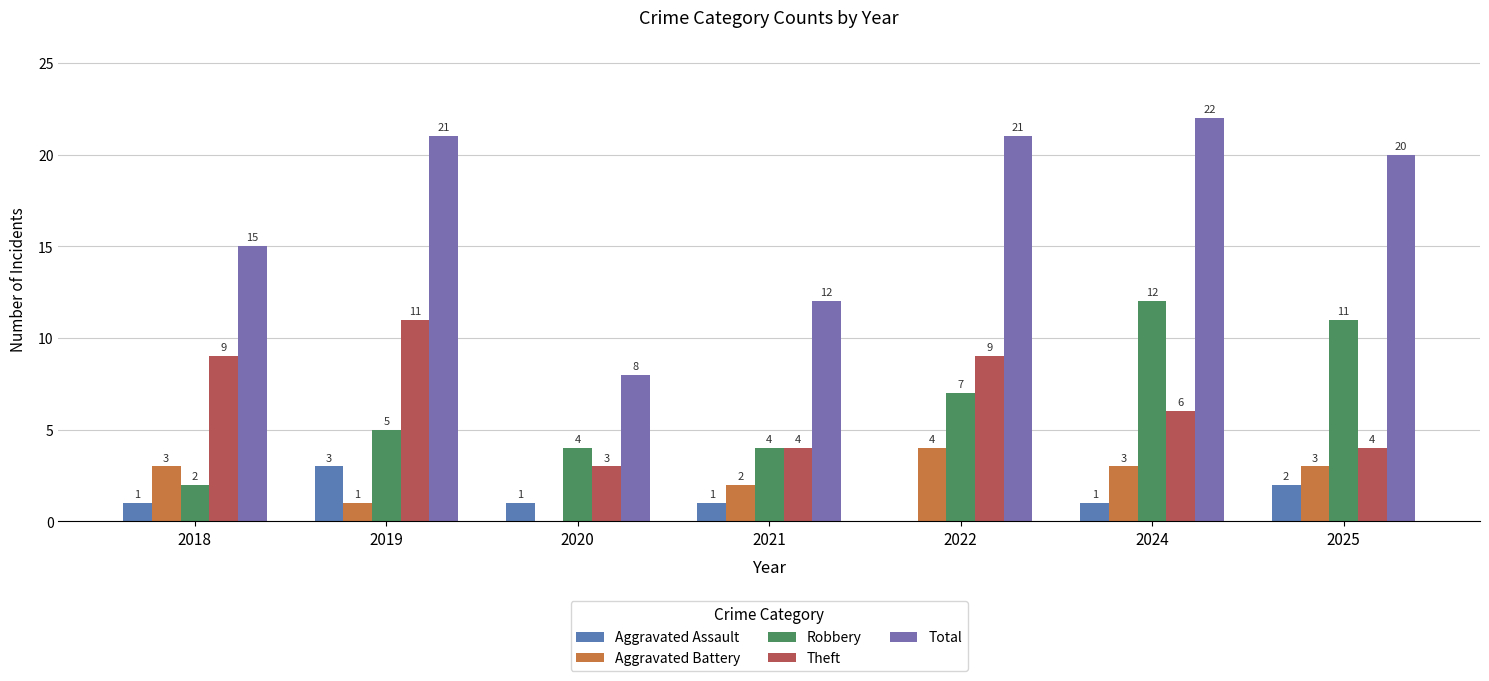

What is the difference between the Theft values at 2024 and 2022?

3